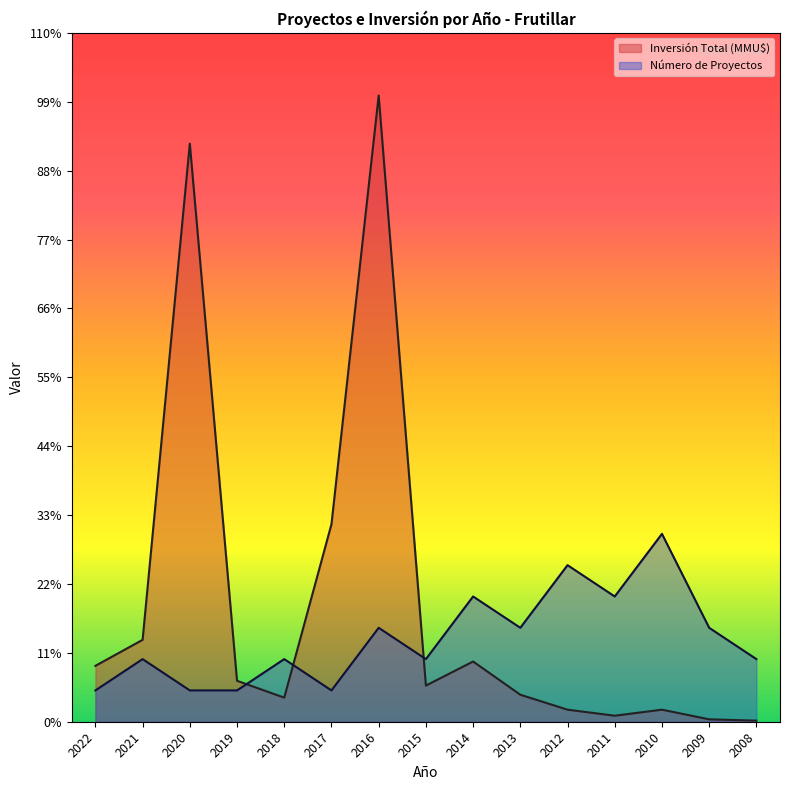

What is the difference between the highest and lowest values at 2011?

2.3